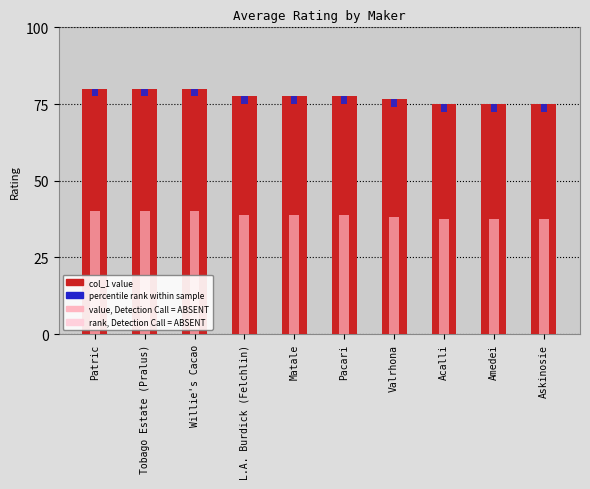

Reading left to right, what are all the values shown in this chart?

80.0	80.0	80.0	77.5	77.5	77.5	76.7	75.0	75.0	75.0